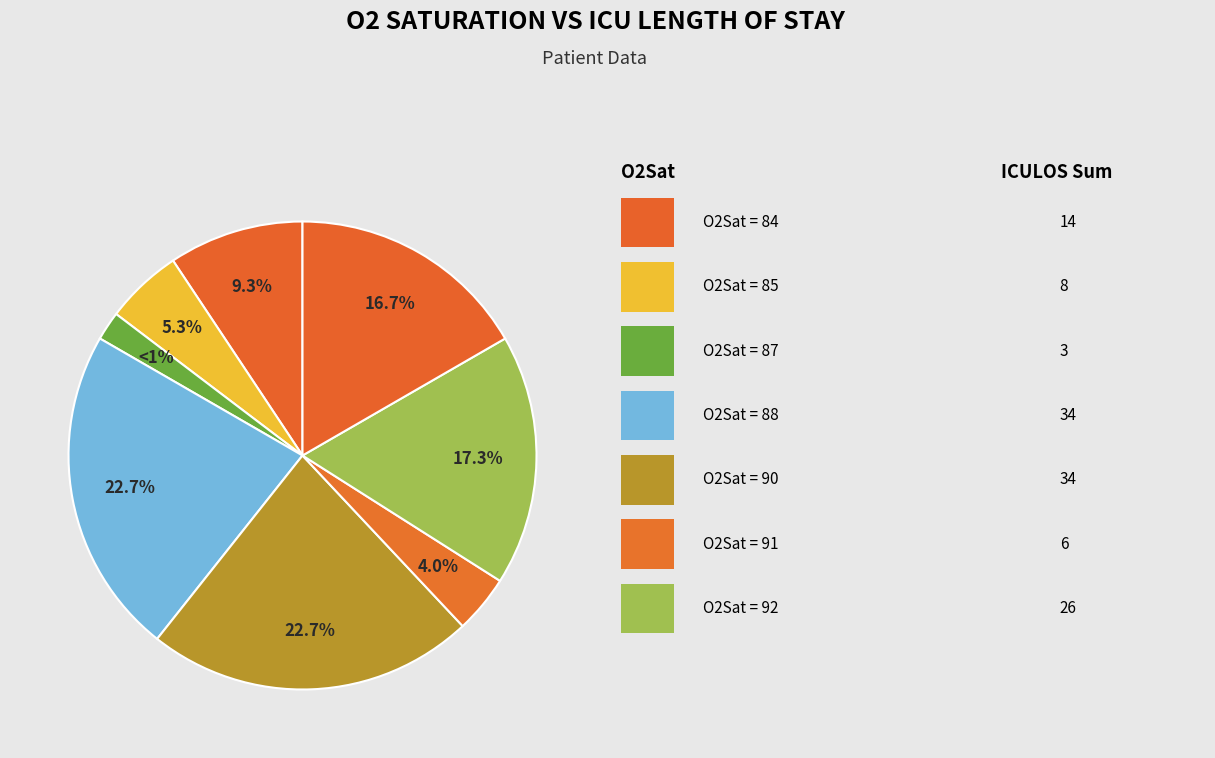

Is the sum of 93 and 90 greater than half?

No